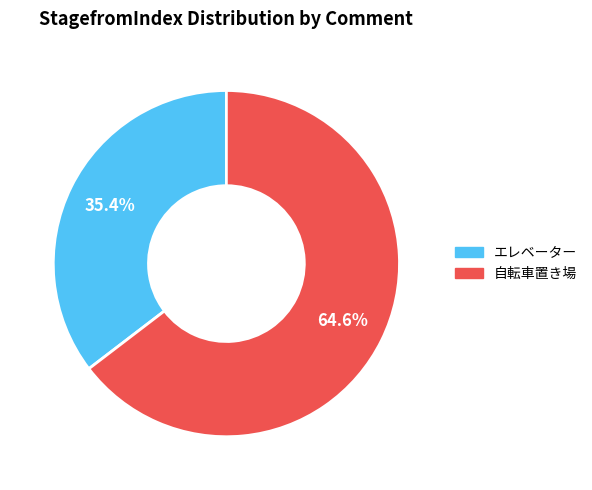

Count the number of slices in the pie.

2